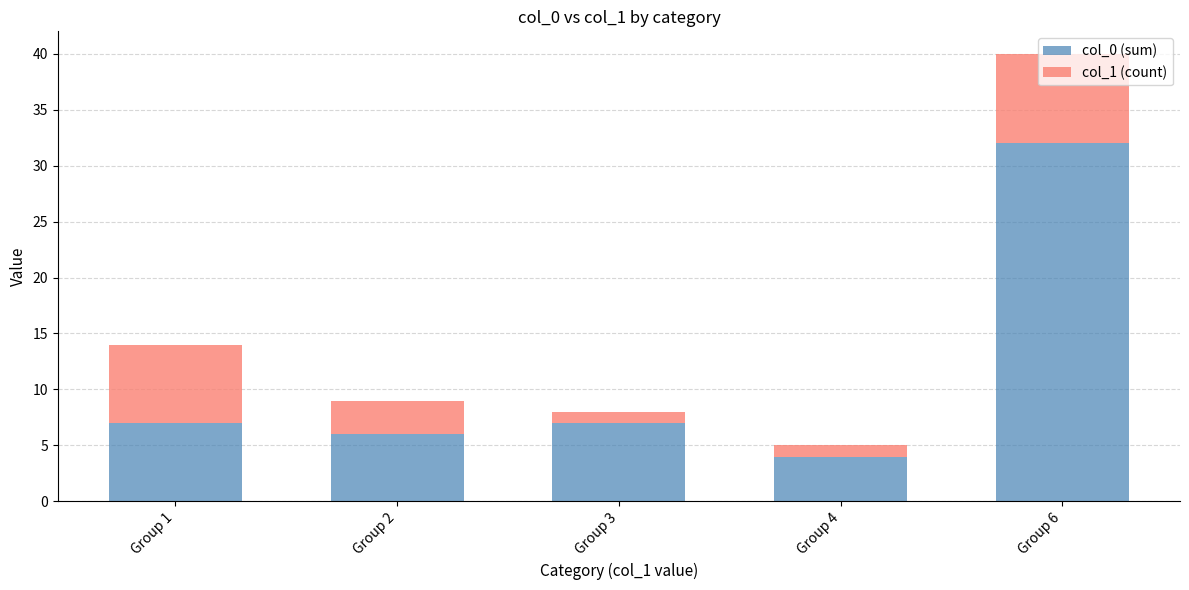

At which label does col_0 (sum) reach its minimum?

Group 4